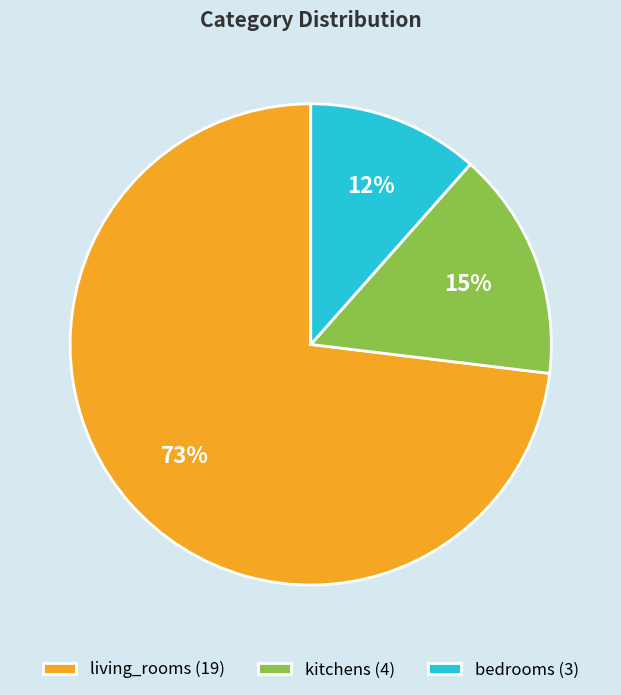

Which slice is the smallest?

bedrooms